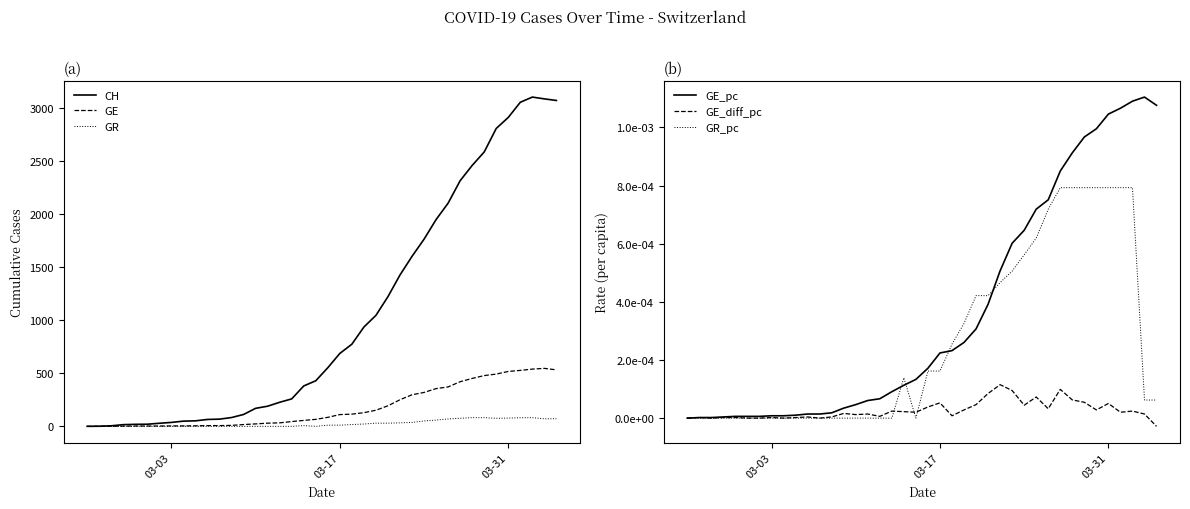

How many intersections are there between GR and GE_pc?

3